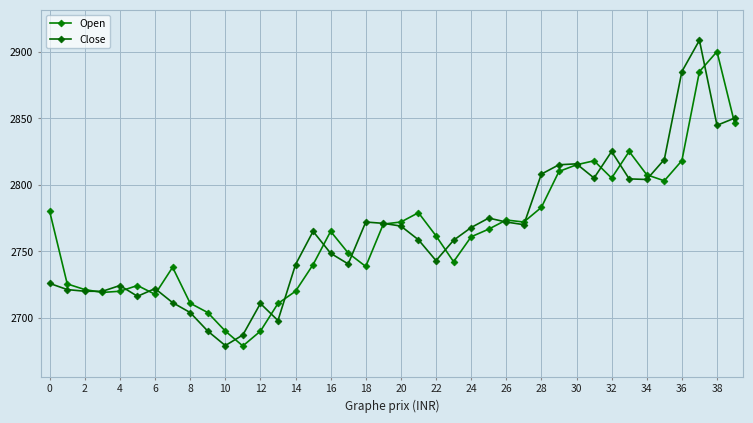

True or false: Close and Open cross at least once.

True